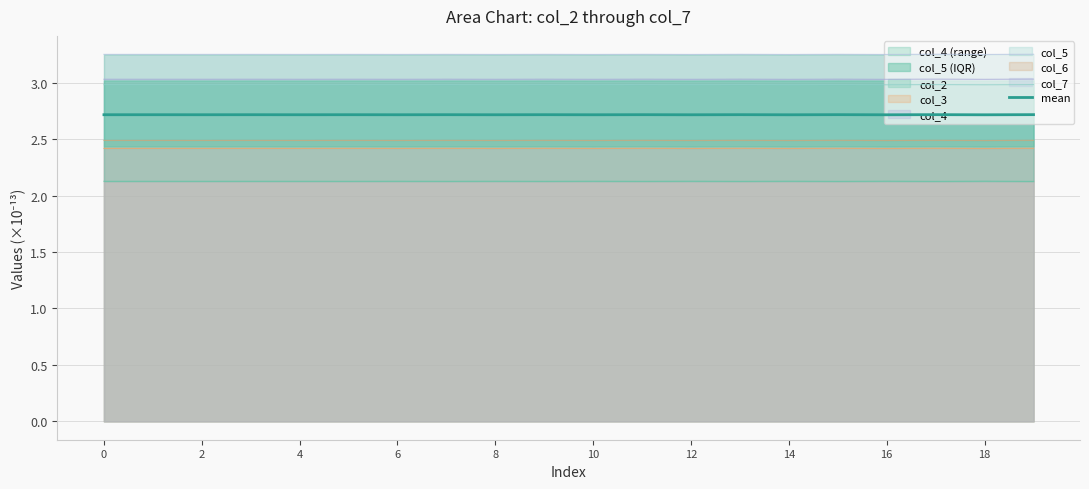

Which label corresponds to the largest value in the chart?

19